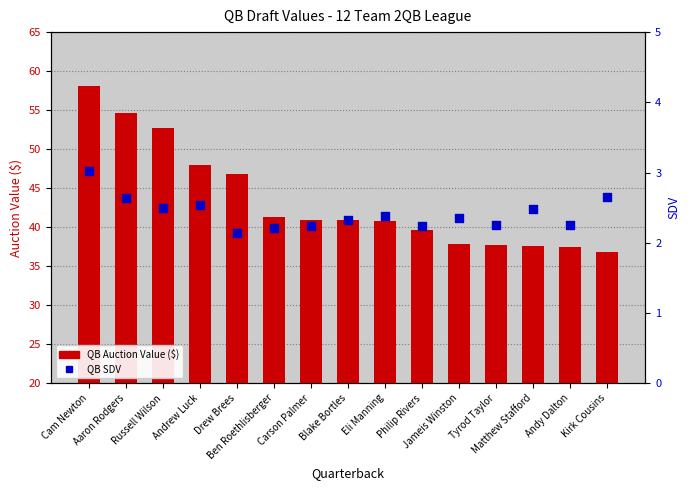

Is the value of QB Auction Value ($) at Ben Roethlisberger greater than the value of QB SDV at Cam Newton?

Yes